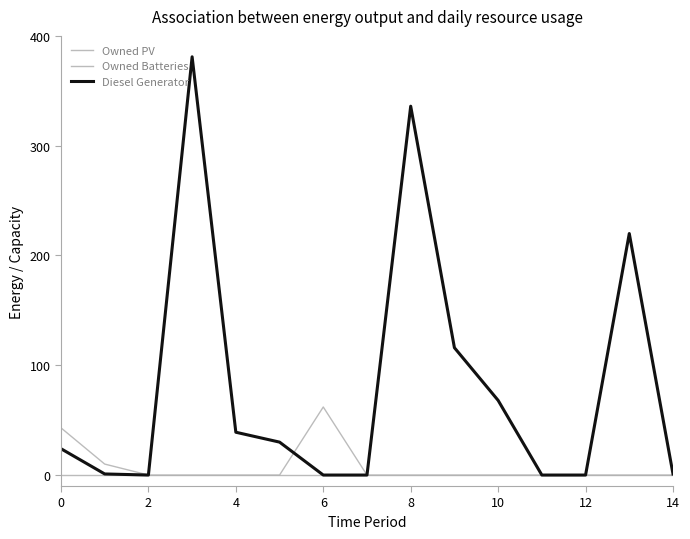

What is the average value of the Diesel Generator series?

81.1